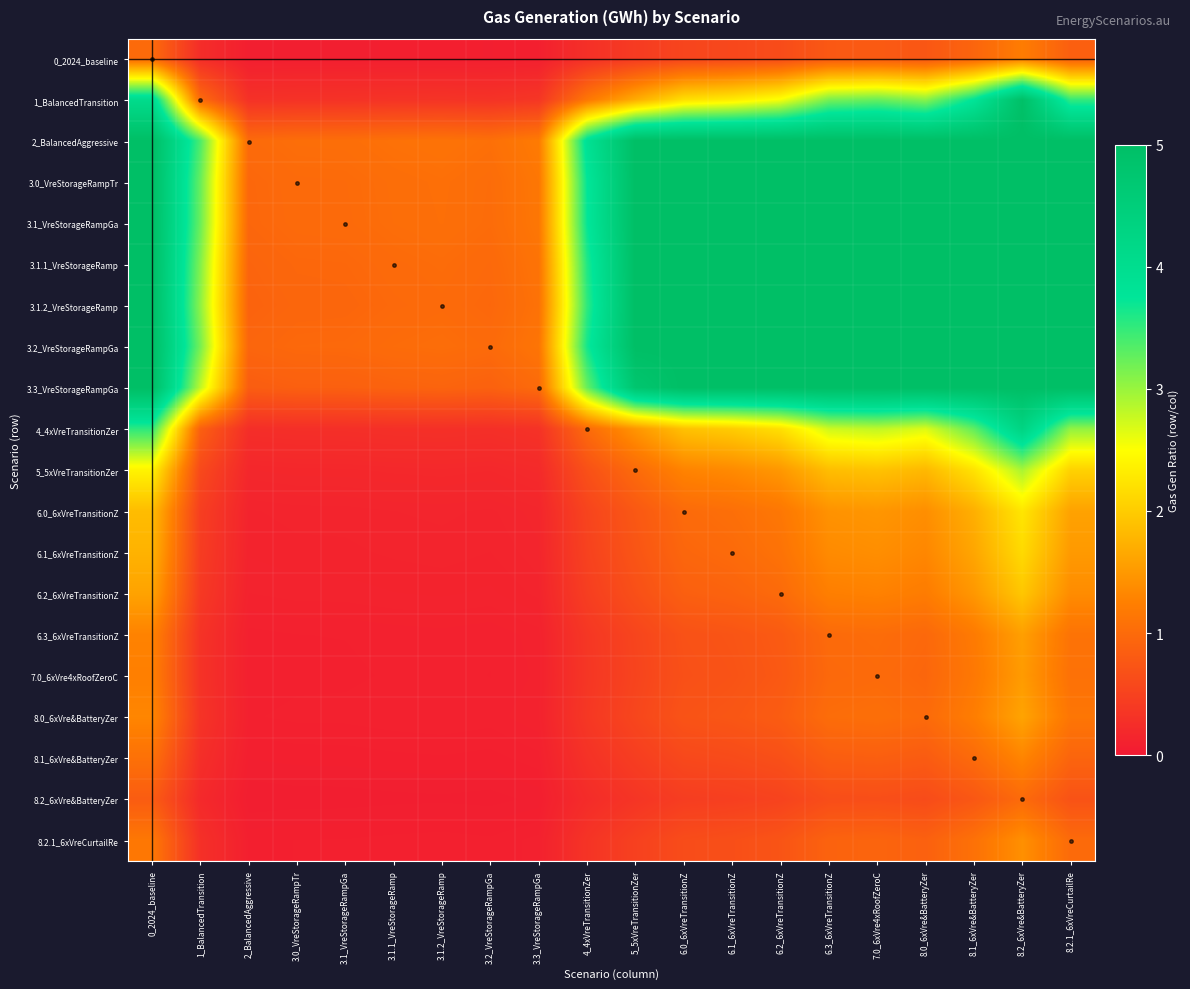

Rank the series at 3.0_VreStorageRampTr from lowest to highest value.

8.2_6xVre&BatteryZer, 0_2024_baseline, 8.1_6xVre&BatteryZer, 8.2.1_6xVreCurtailRe, 7.0_6xVre4xRoofZeroC, 6.3_6xVreTransitionZ, 8.0_6xVre&BatteryZer, 6.2_6xVreTransitionZ, 6.1_6xVreTransitionZ, 6.0_6xVreTransitionZ, 5_5xVreTransitionZer, 4_4xVreTransitionZer, 1_BalancedTransition, 3.3_VreStorageRampGa, 3.1.2_VreStorageRamp, 3.1.1_VreStorageRamp, 3.2_VreStorageRampGa, 3.1_VreStorageRampGa, 3.0_VreStorageRampTr, 2_BalancedAggressive